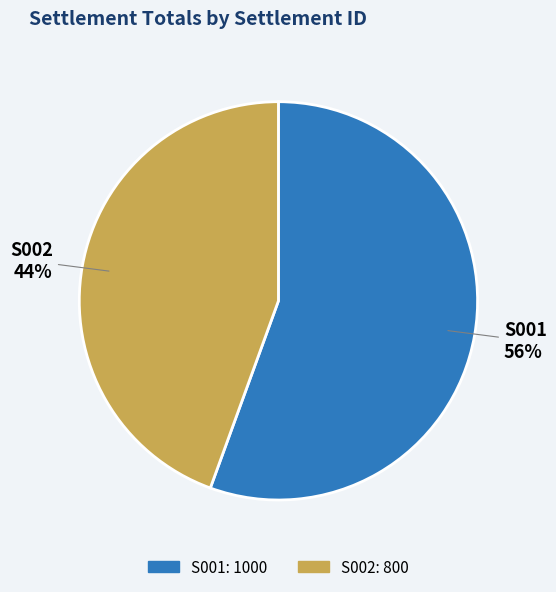

Approximately how many times larger is the value at S002 compared to S001?

0.8